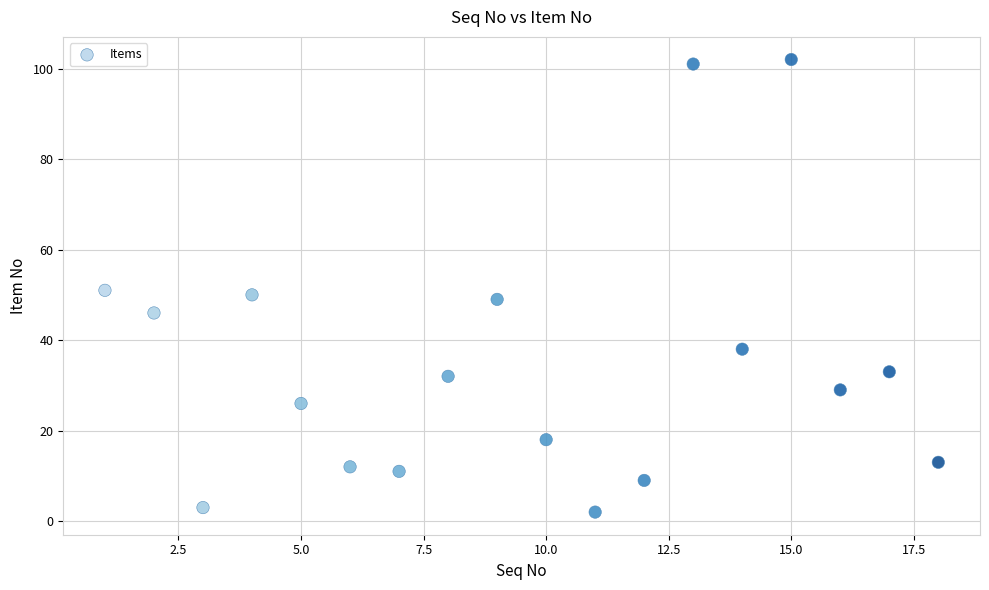

What is the range of Y values (max minus min)?

100